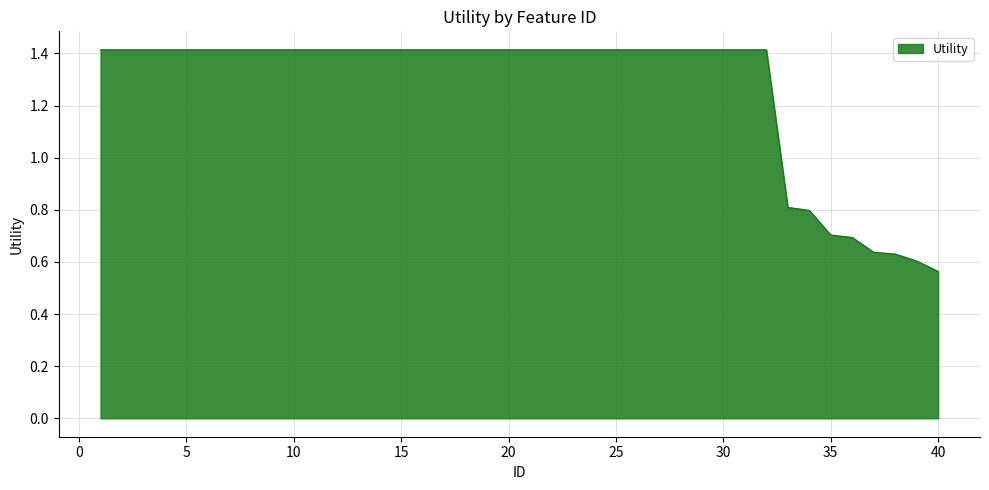

What is the difference between the maximum and minimum values?

0.9